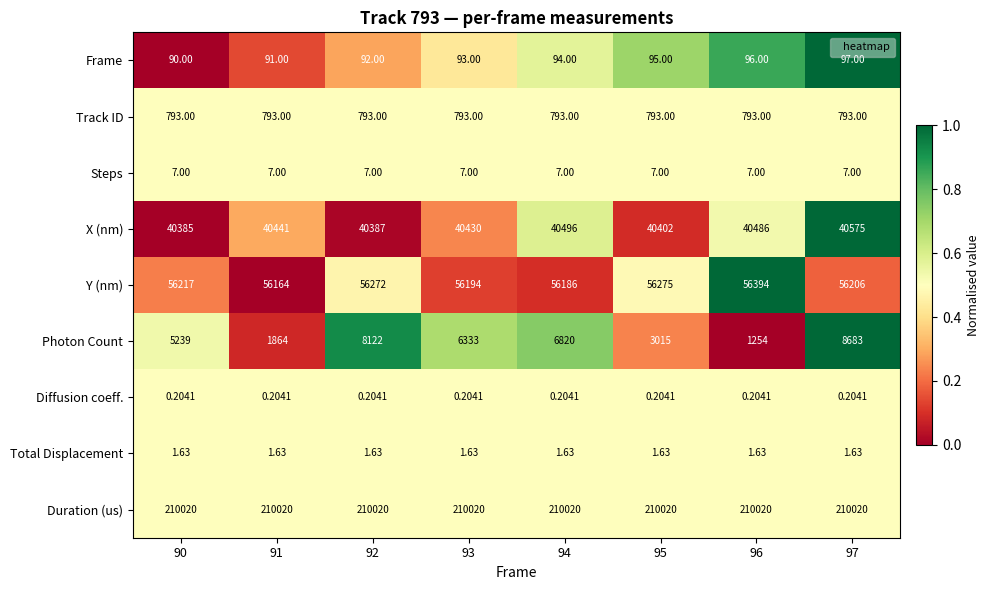

Which series has the widest spread of values?

Photon Count